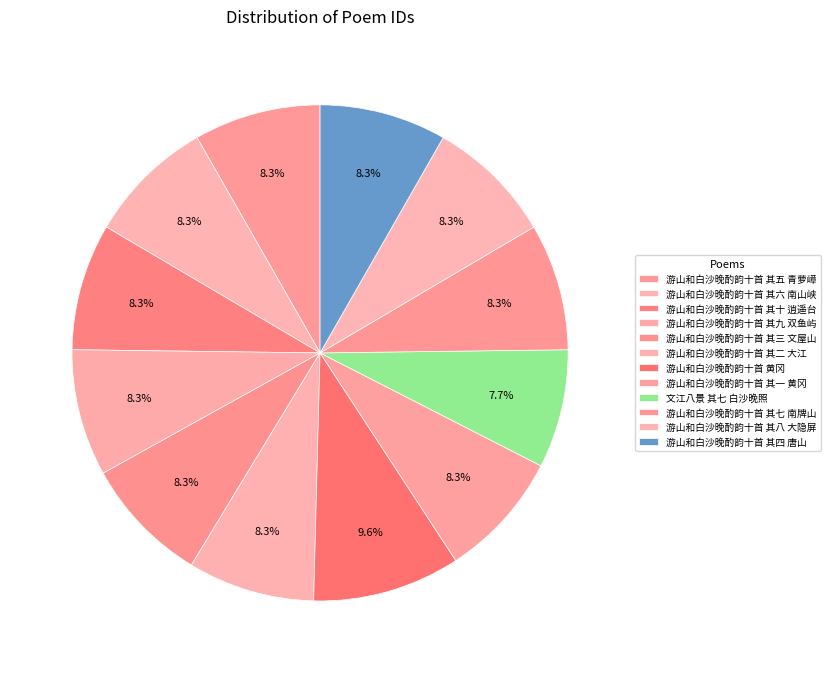

Combined, do 游山和白沙晚酌韵十首 其七 南牌山 and 游山和白沙晚酌韵十首 其二 大江 account for over 50%?

No